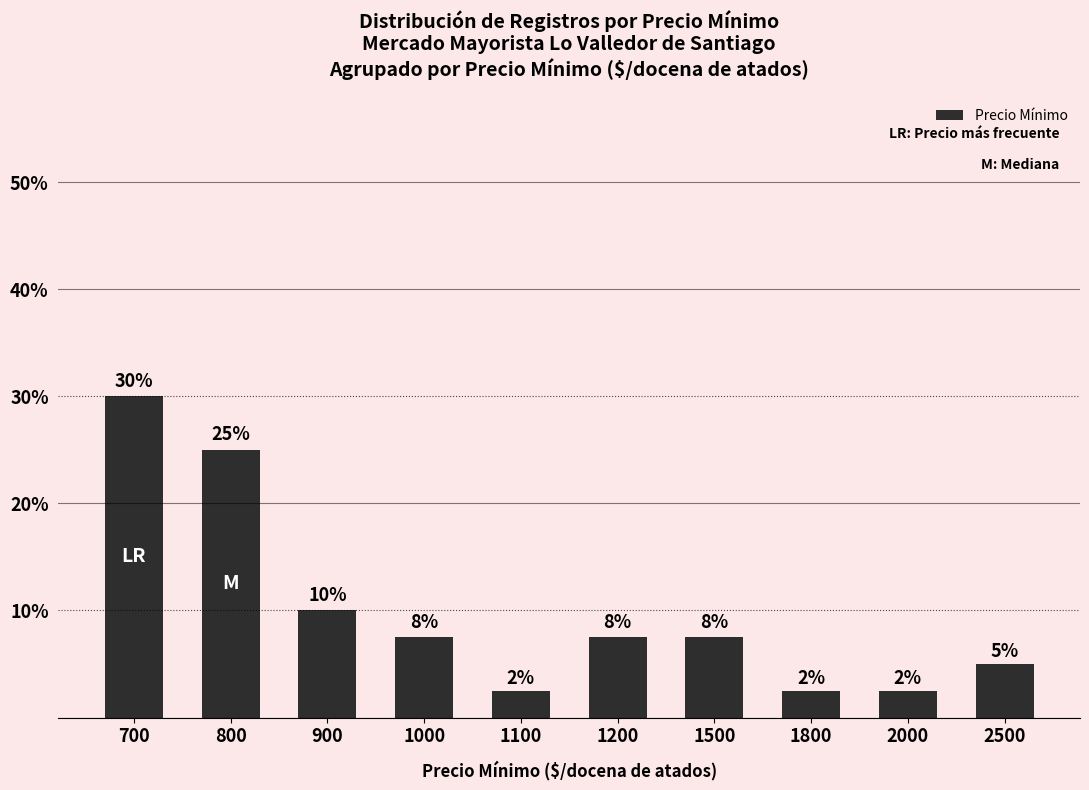

What is the average value?

0.1